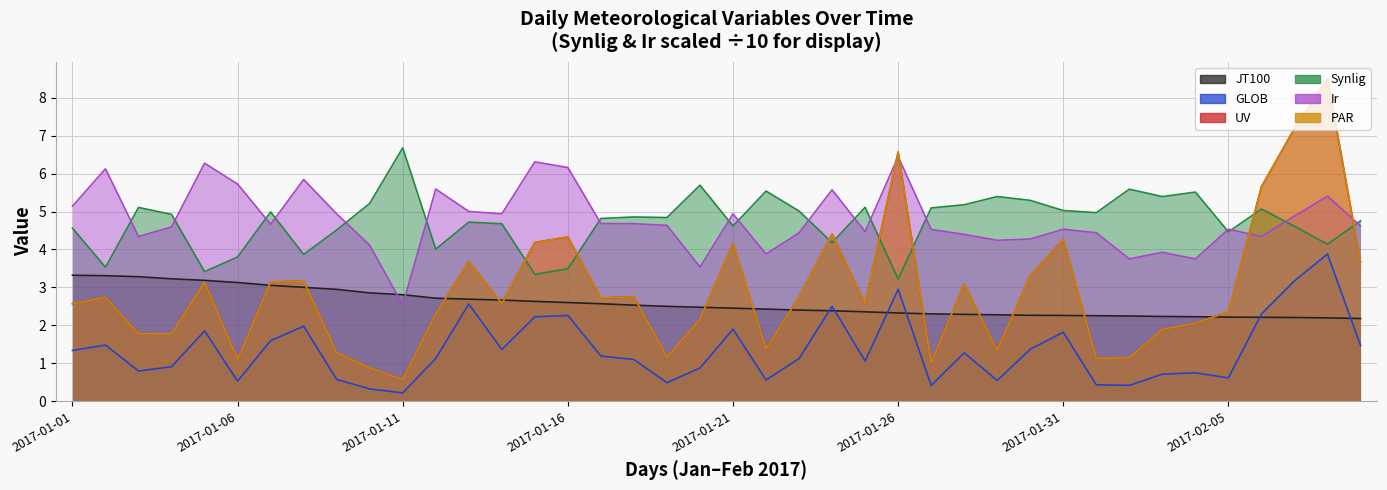

The value of Ir at 2017-02-03 is 1.5. True or false?

False